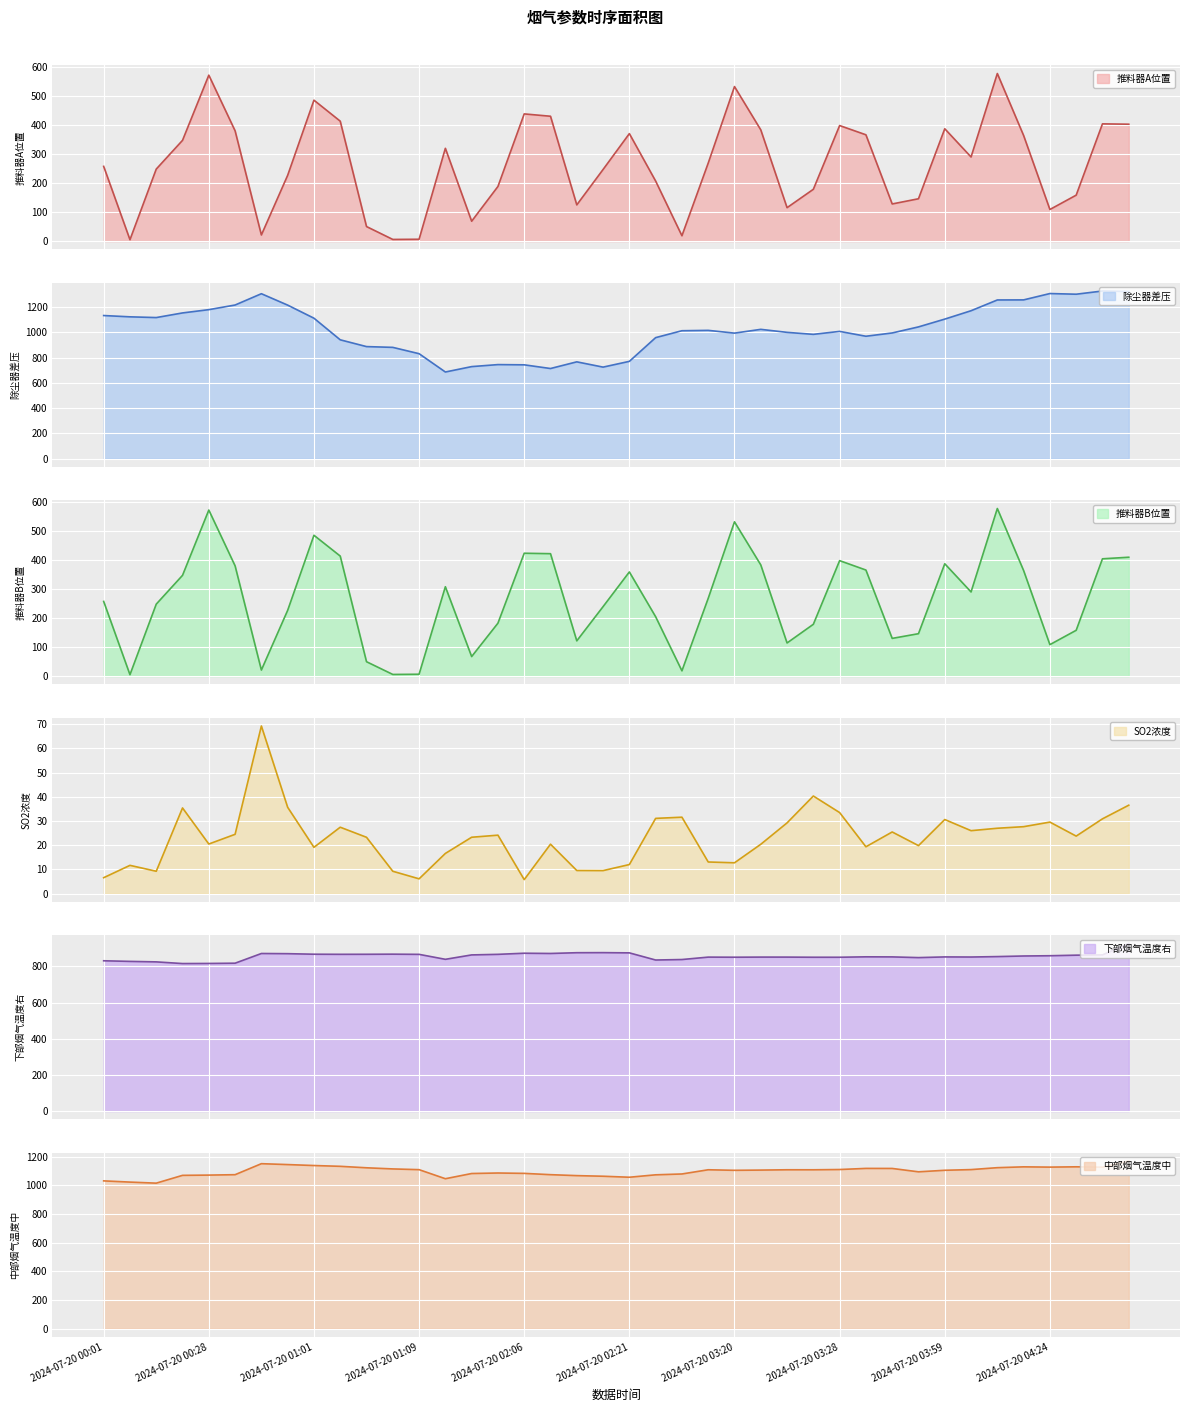

Is it true that 下部烟气温度右 equals 1434.0 at 2024-07-20 03:03?

False